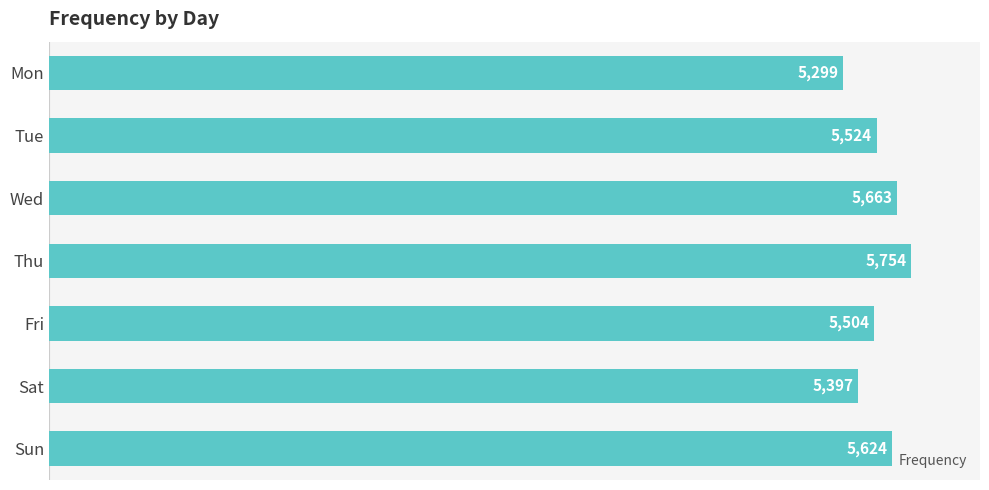

At which label is the value closest to 5526?

Tue